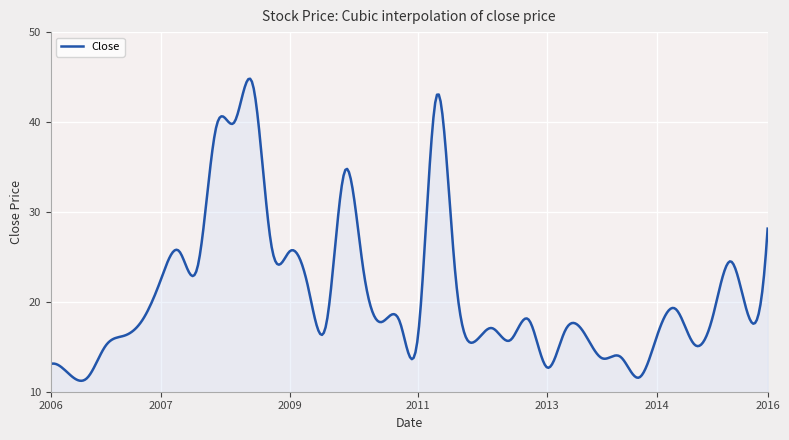

What is the greatest value displayed?

44.8